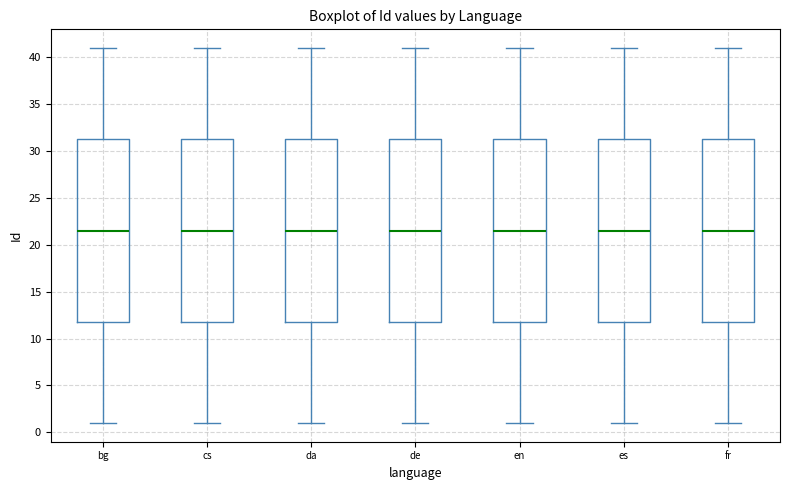

Reading left to right, read every box against the y-axis: the position of its median line, the range the box covers, and the ends of its whiskers. The values are not printed on the chart, so give them approximately, as read against the axis.

bg: median 21.5, box 12.0 to 31.5, whiskers 1.0 to 41.0
cs: median 21.5, box 12.0 to 31.5, whiskers 1.0 to 41.0
da: median 21.5, box 12.0 to 31.5, whiskers 1.0 to 41.0
de: median 21.5, box 12.0 to 31.5, whiskers 1.0 to 41.0
en: median 21.5, box 12.0 to 31.5, whiskers 1.0 to 41.0
es: median 21.5, box 12.0 to 31.5, whiskers 1.0 to 41.0
fr: median 21.5, box 12.0 to 31.5, whiskers 1.0 to 41.0